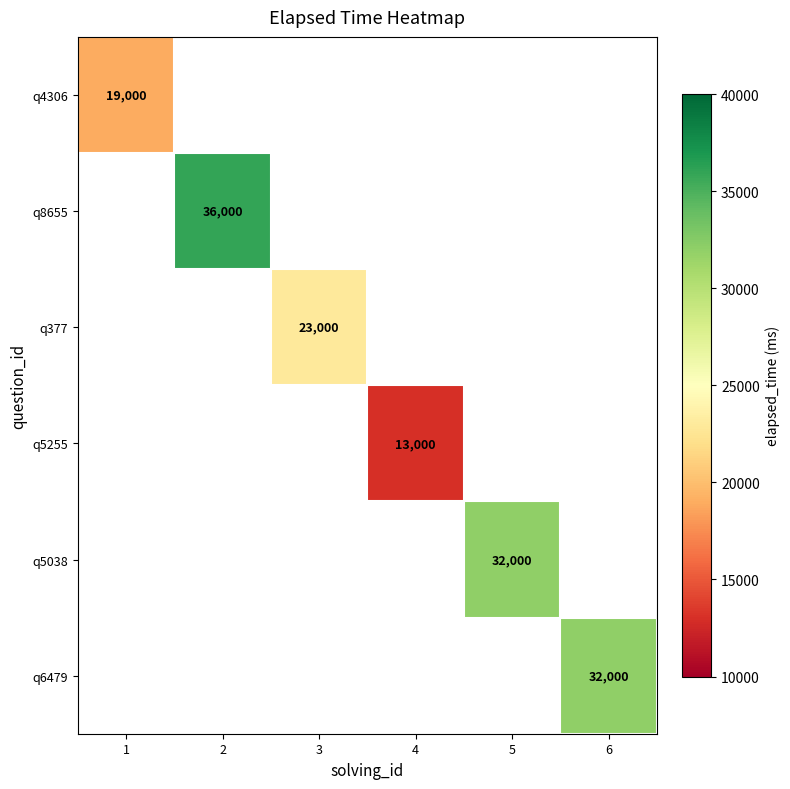

The value of q5038 at 5 is 32000. True or false?

True